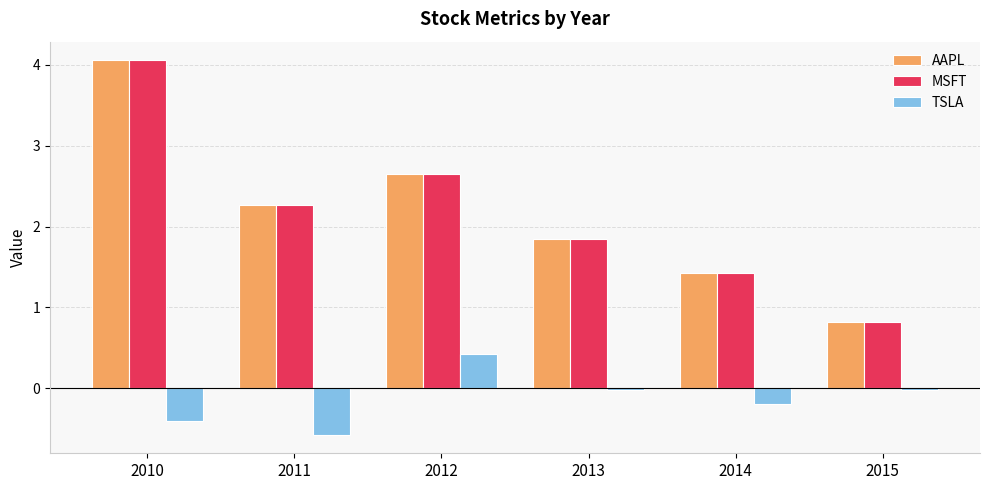

Is the value of AAPL at 2015 greater than the value of TSLA at 2011?

Yes